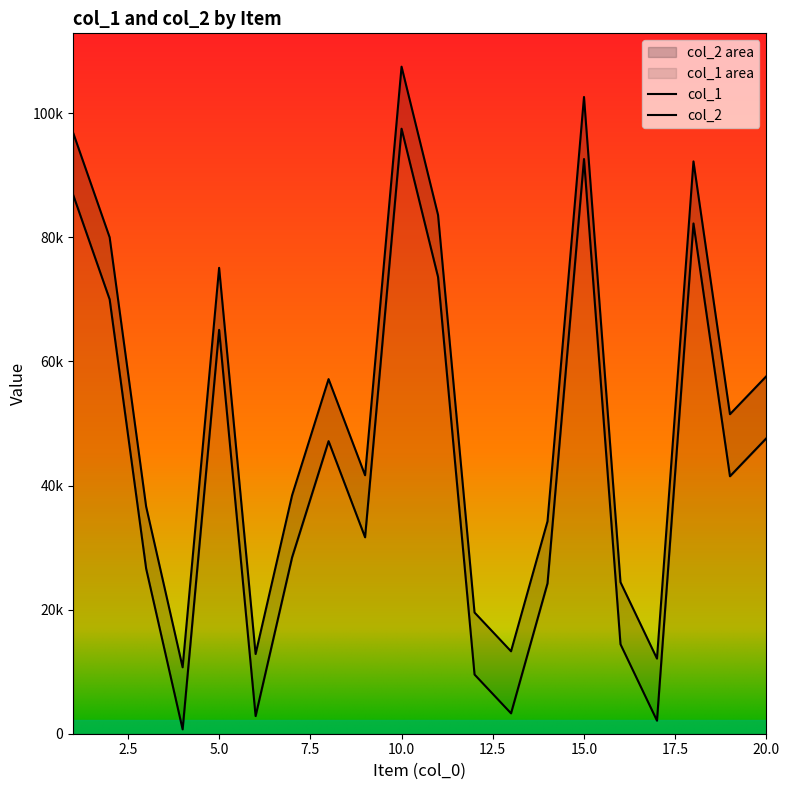

What is the value of the col_2 point at the 3rd from the left?

36612